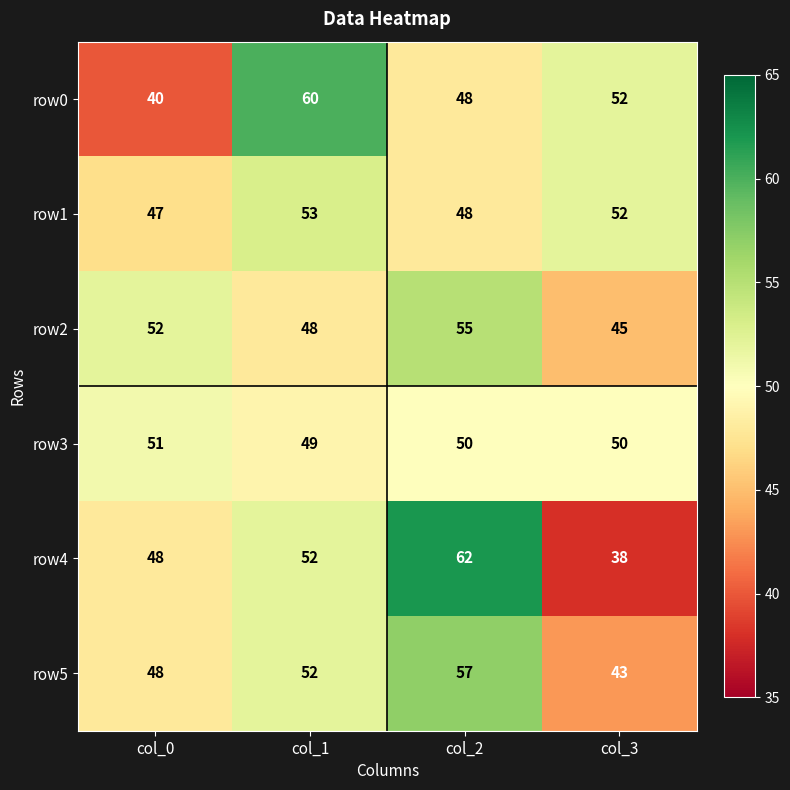

At how many categories does at least one series exceed 48?

4